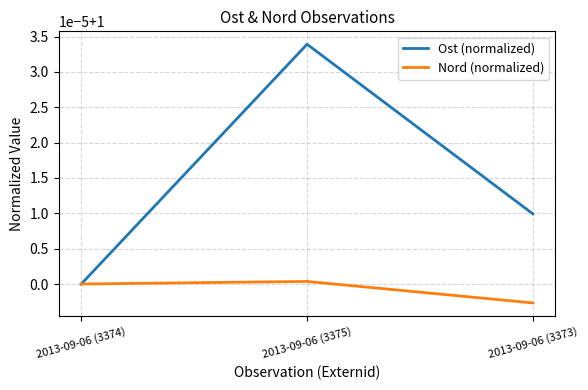

Does the chart have visible grid lines?

Yes